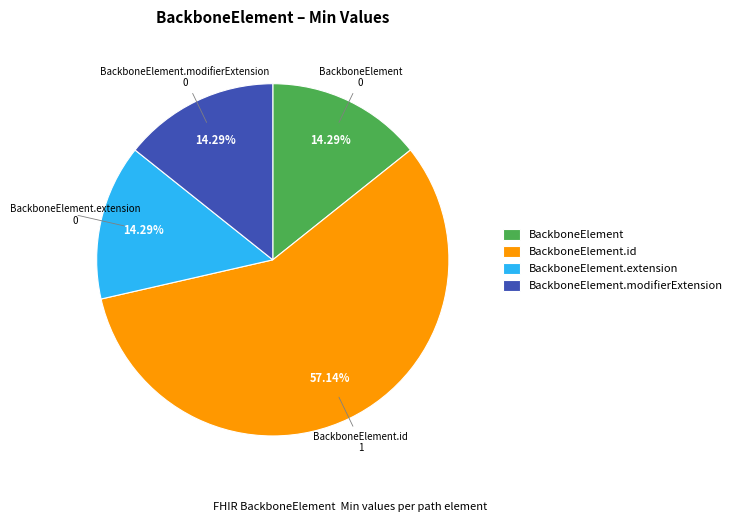

Is there any slice that represents more than half of the pie?

Yes